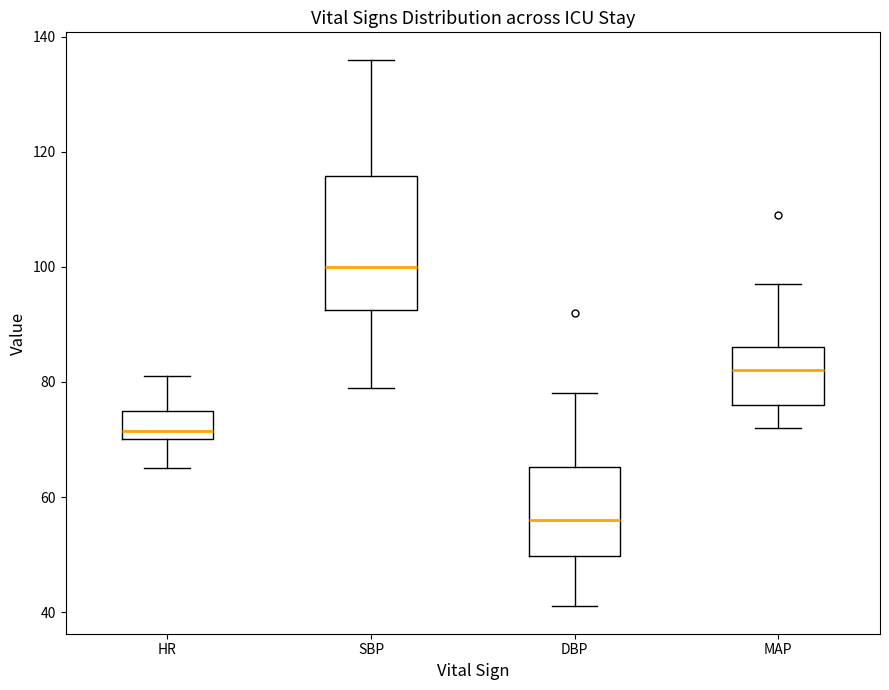

Reading left to right, read every box against the y-axis: the position of its median line, the range the box covers, and the ends of its whiskers. The values are not printed on the chart, so give them approximately, as read against the axis.

HR: median 72, box 70 to 76, whiskers 66 to 82
SBP: median 100, box 92 to 116, whiskers 80 to 136
DBP: median 56, box 50 to 66, whiskers 42 to 78
MAP: median 82, box 76 to 86, whiskers 72 to 98